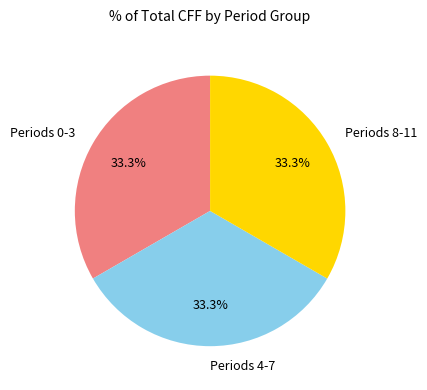

Is the sum of Periods 8-11 and Periods 4-7 greater than half?

Yes